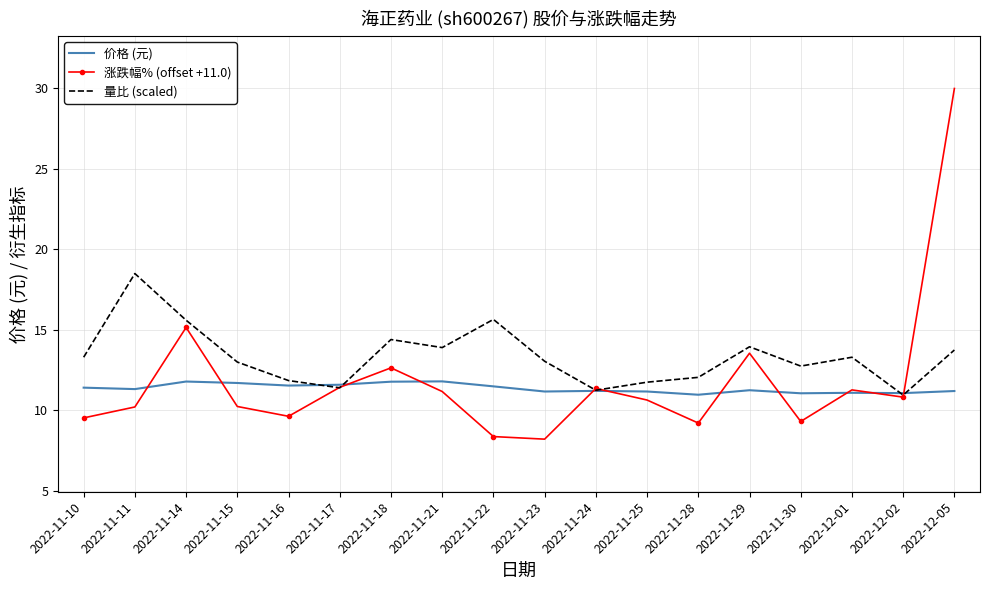

Is it true that 量比 (scaled) equals 7.0 at 2022-11-17?

False